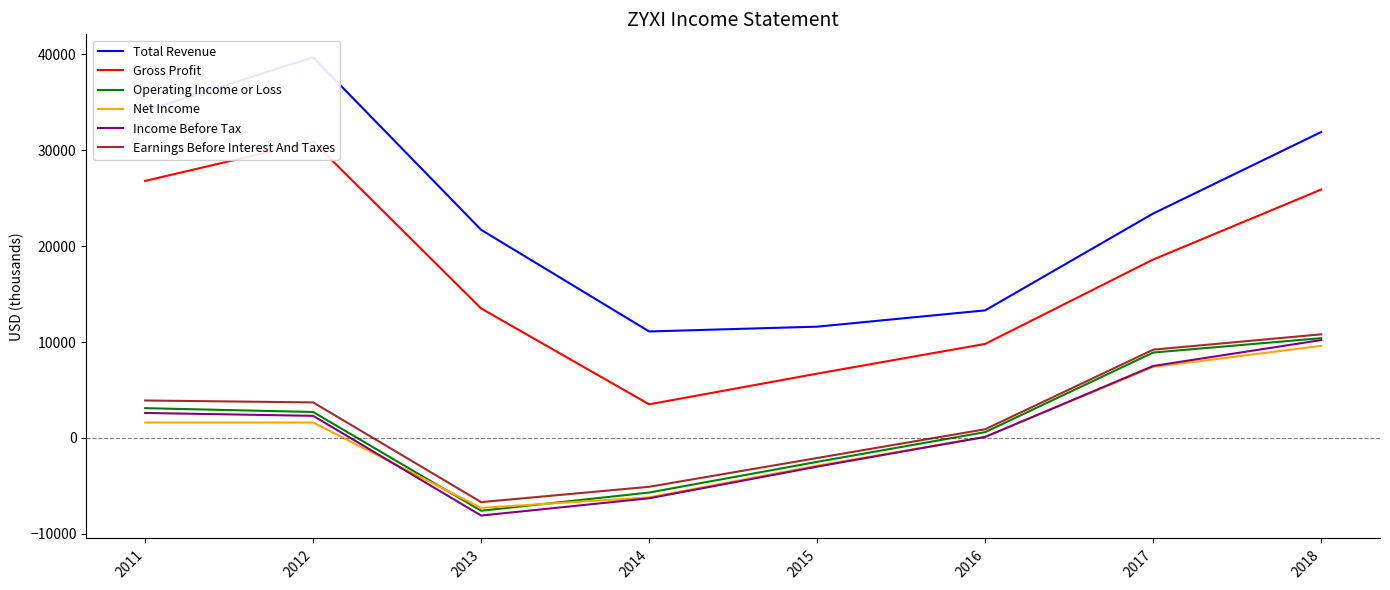

At which category does the chart reach its peak across all series?

2012